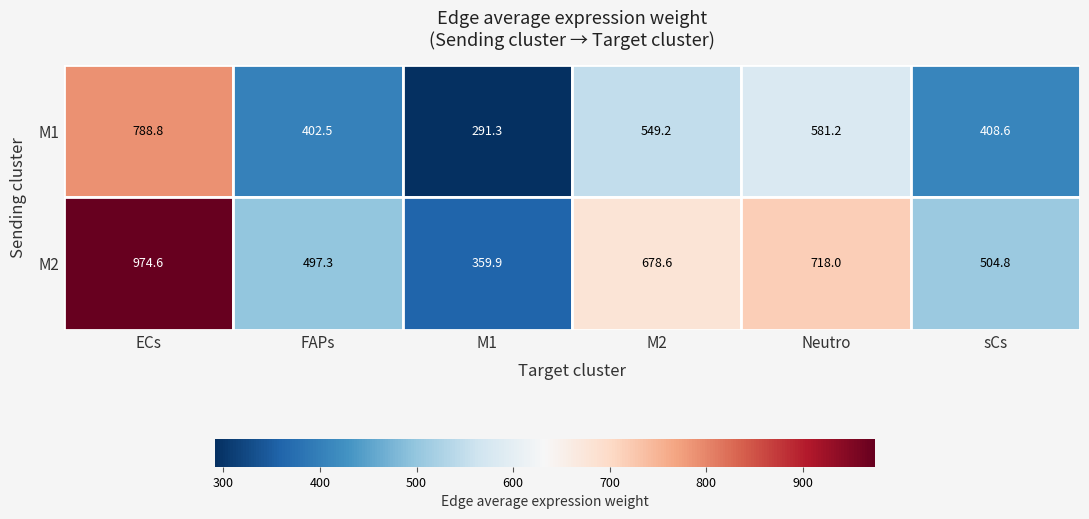

Between FAPs and Neutro, which series saw the biggest shift?

M2